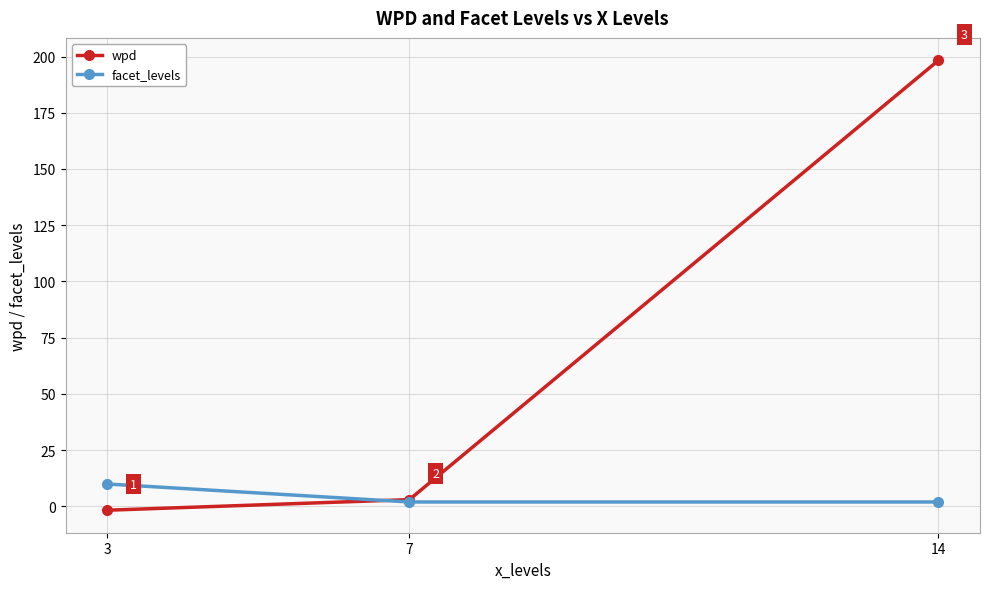

What are all the series names shown in the legend?

wpd, facet_levels